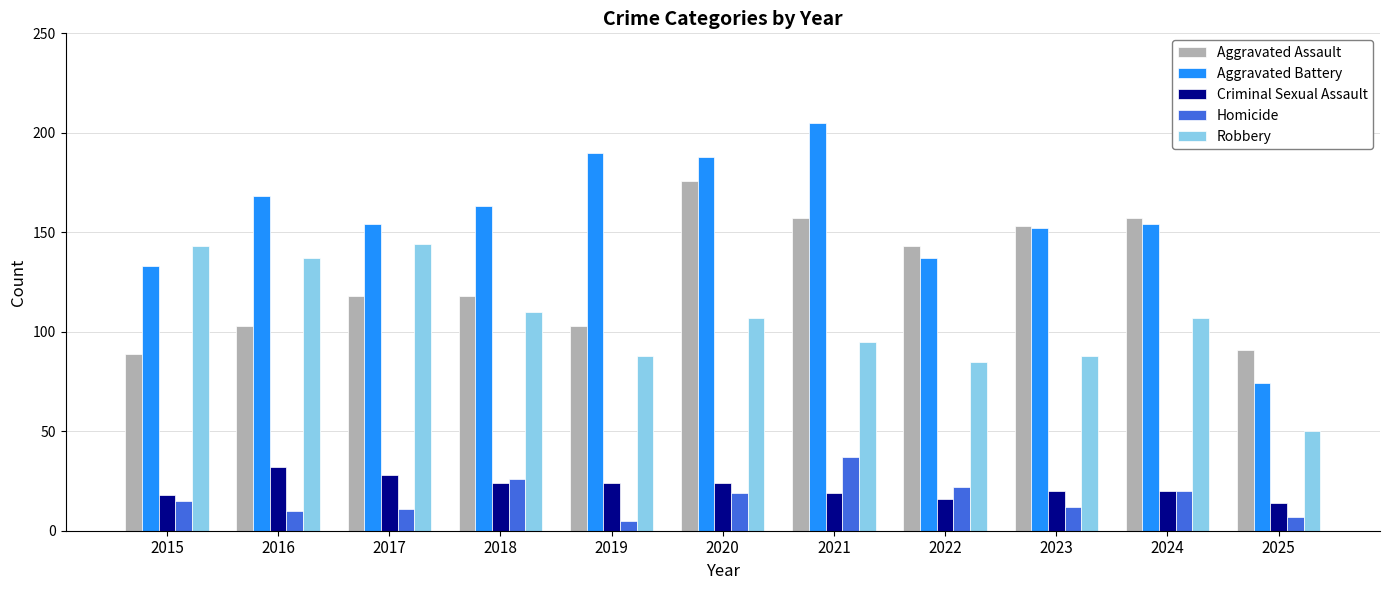

Which series has the widest spread of values?

Aggravated Battery